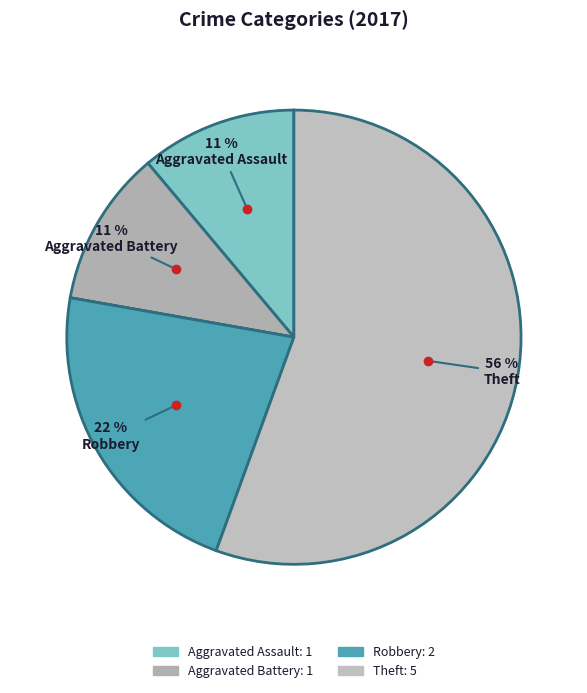

Is there any slice that represents more than half of the pie?

Yes